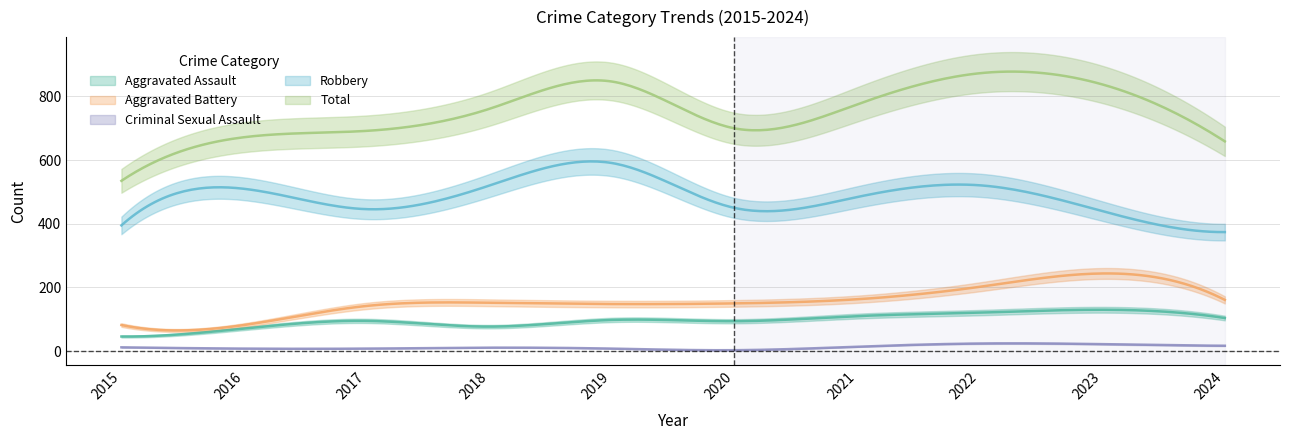

What is the difference between the highest and lowest values at 2020?

697